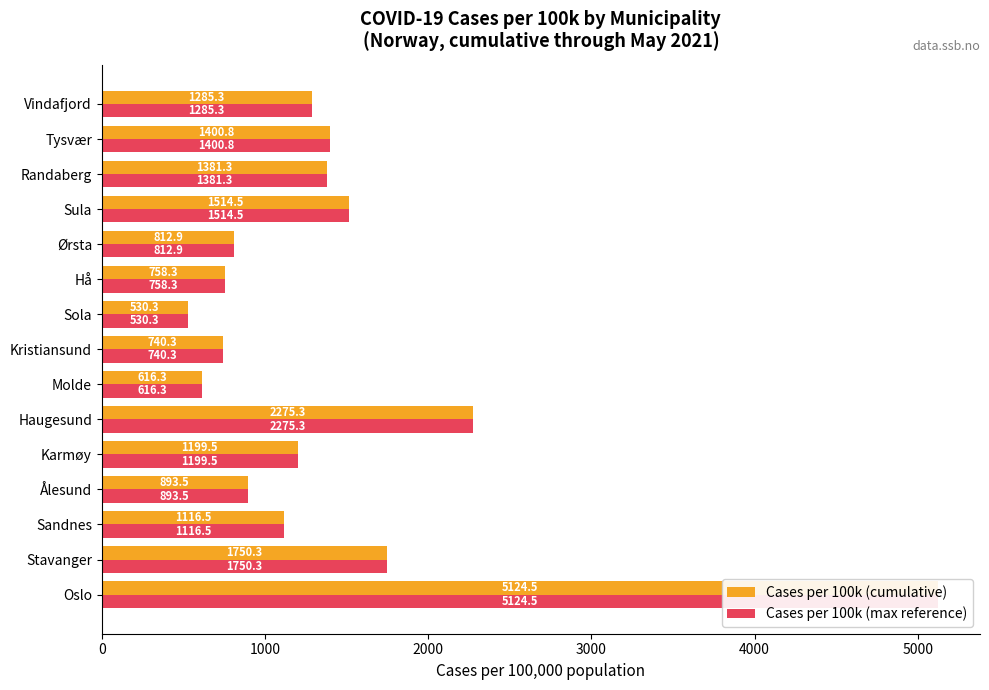

True or false: Cases per 100k (cumulative) has a value of 2193.6 at Tysvær.

False